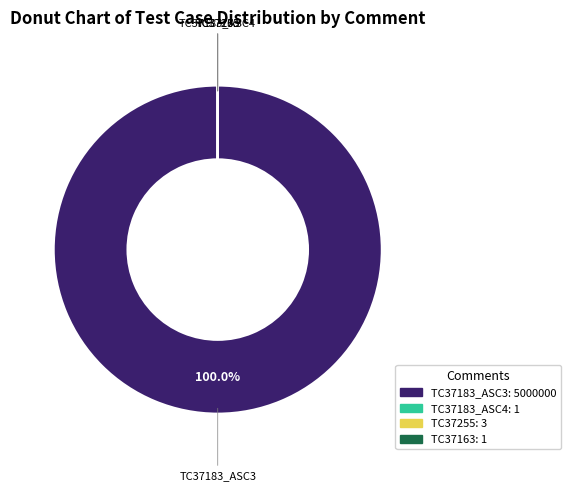

To the nearest percent, what is the difference between the largest and smallest slice percentages?

100%